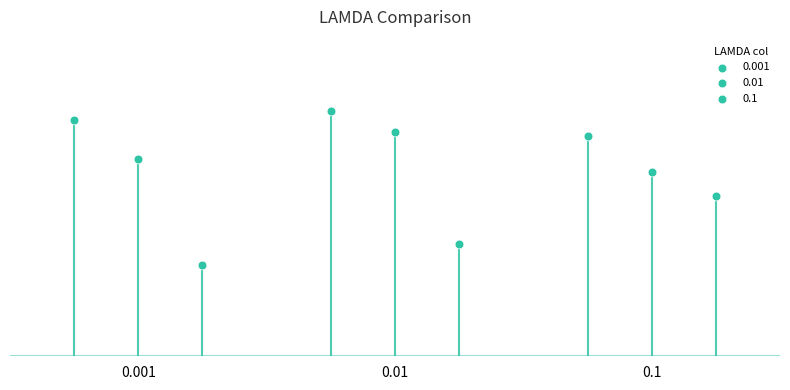

Which series reaches the maximum Y coordinate?

0.001